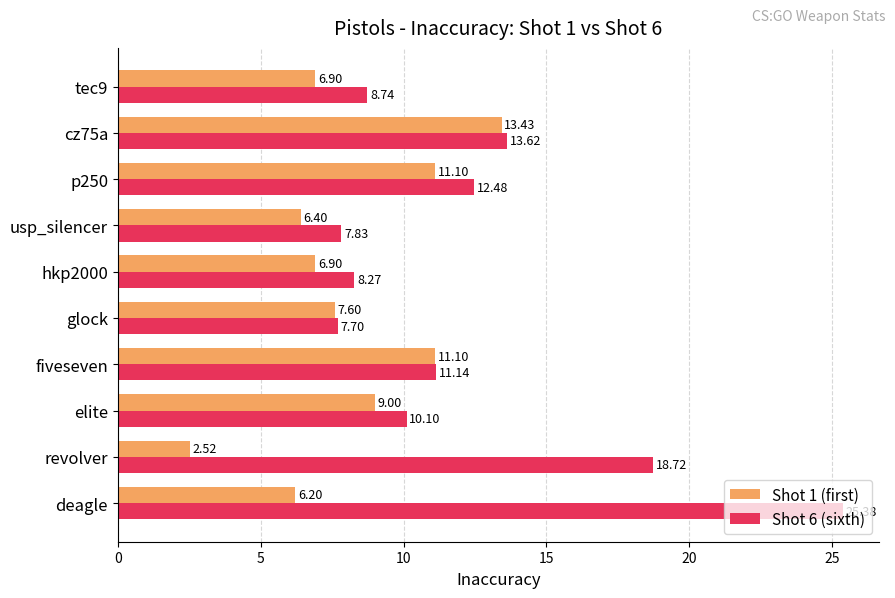

Which series has the largest total across all categories?

Shot 6 (sixth)